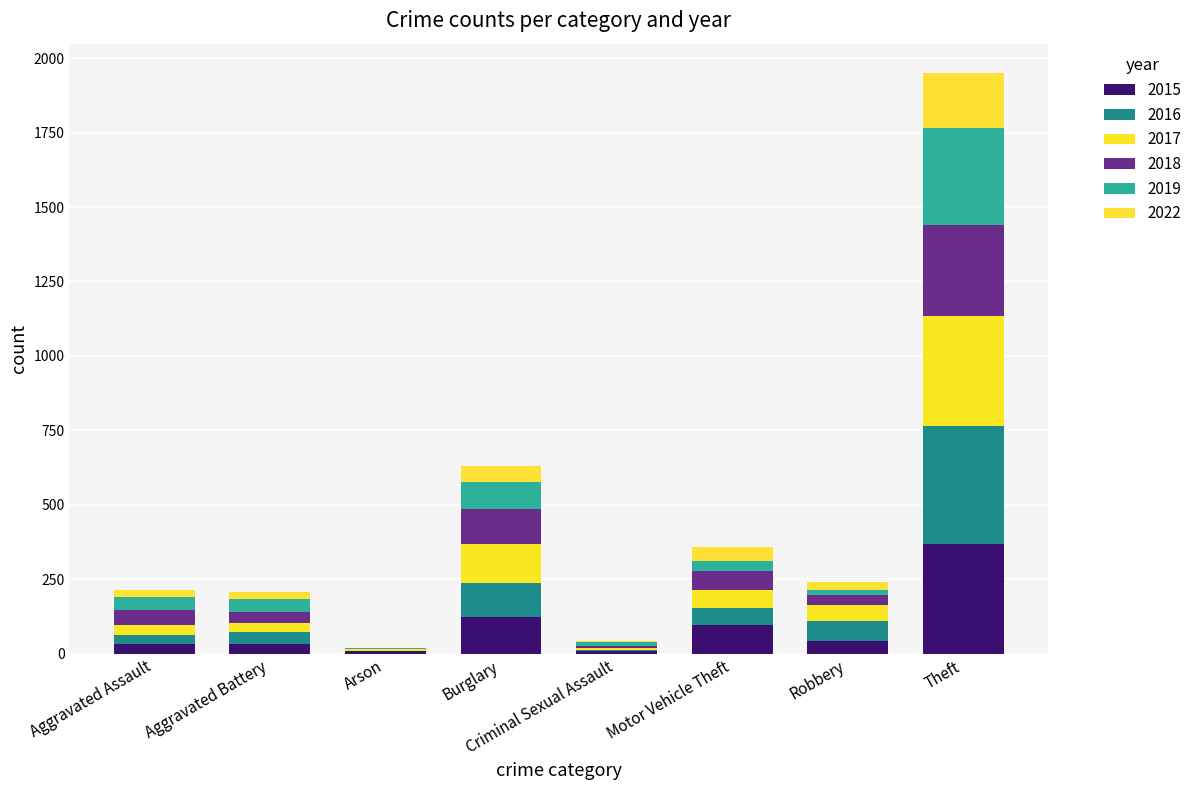

What is the label of the 5th bar from the left?

Criminal Sexual Assault